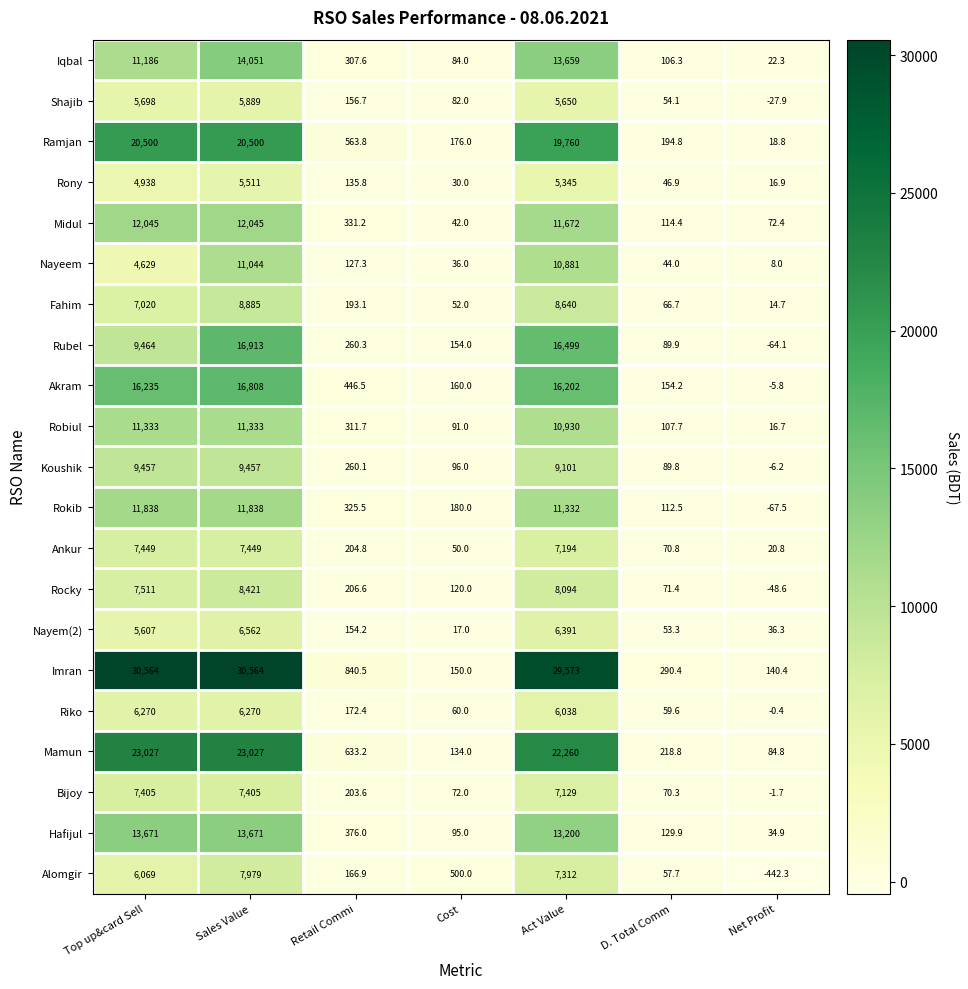

Is it true that Riko equals 60.0 at Cost?

True